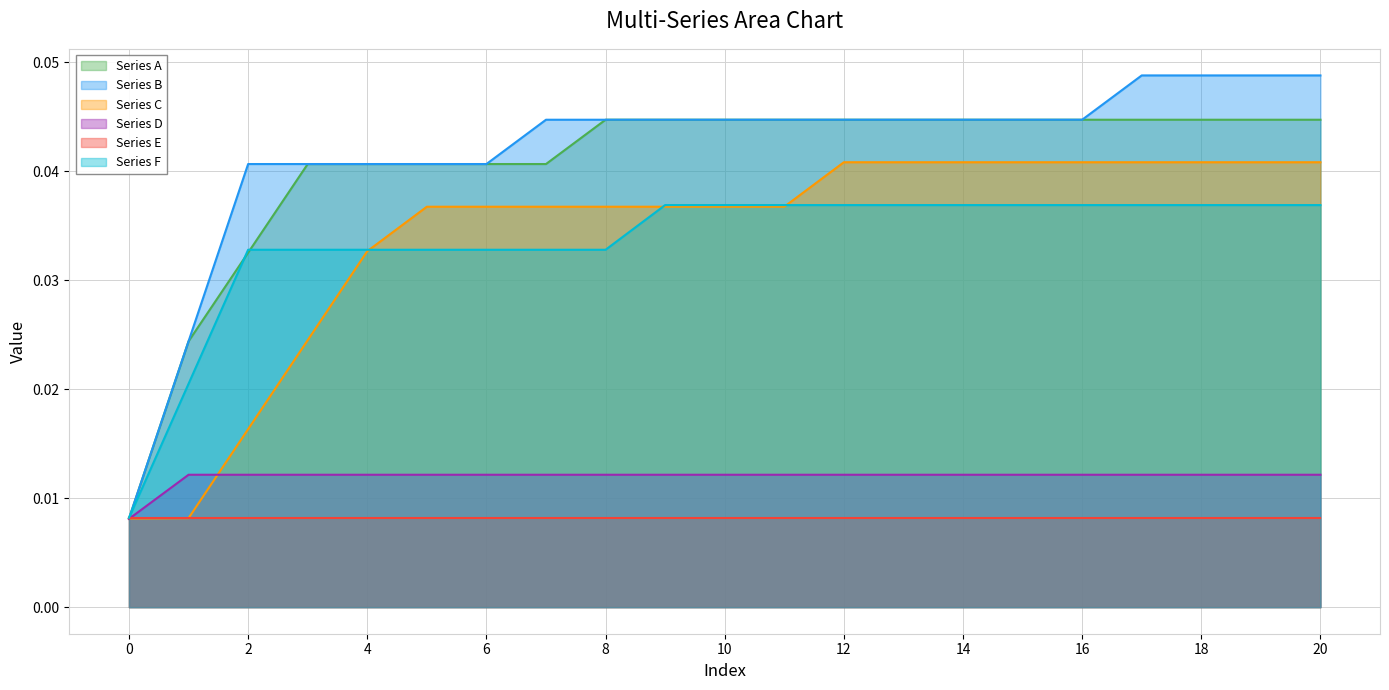

The Series C series shows 0.1 at 12. True or false?

False